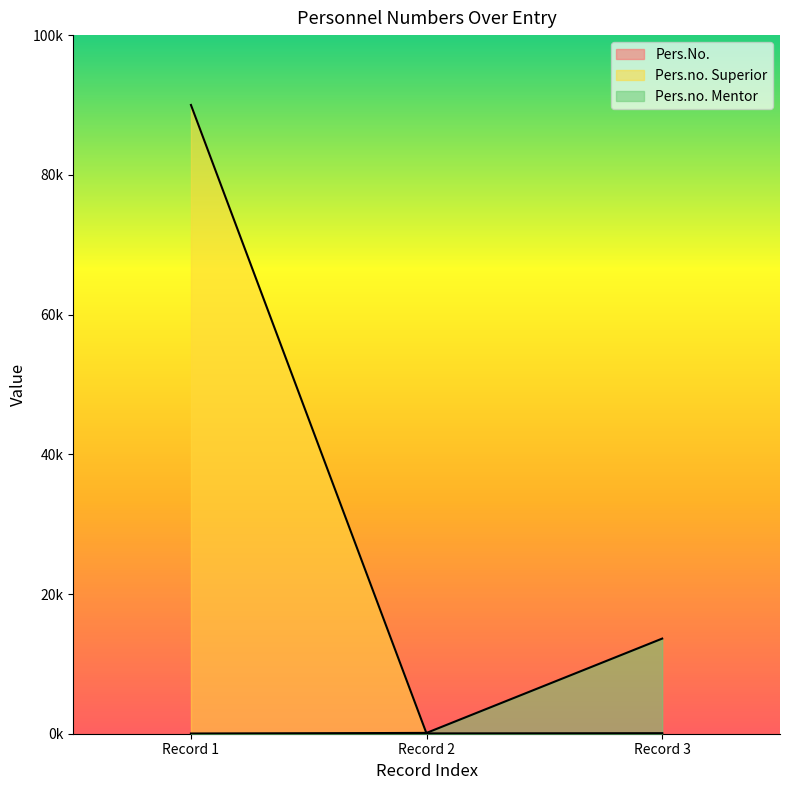

Does the chart display data point markers on the line(s)?

No